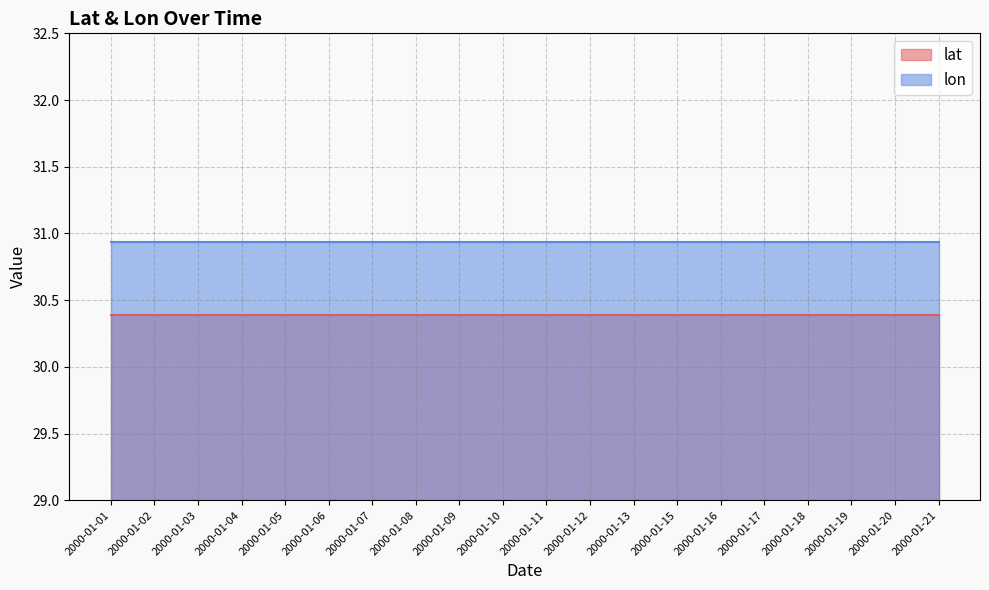

Which series changed the most between 2000-01-11 and 2000-01-17?

lat